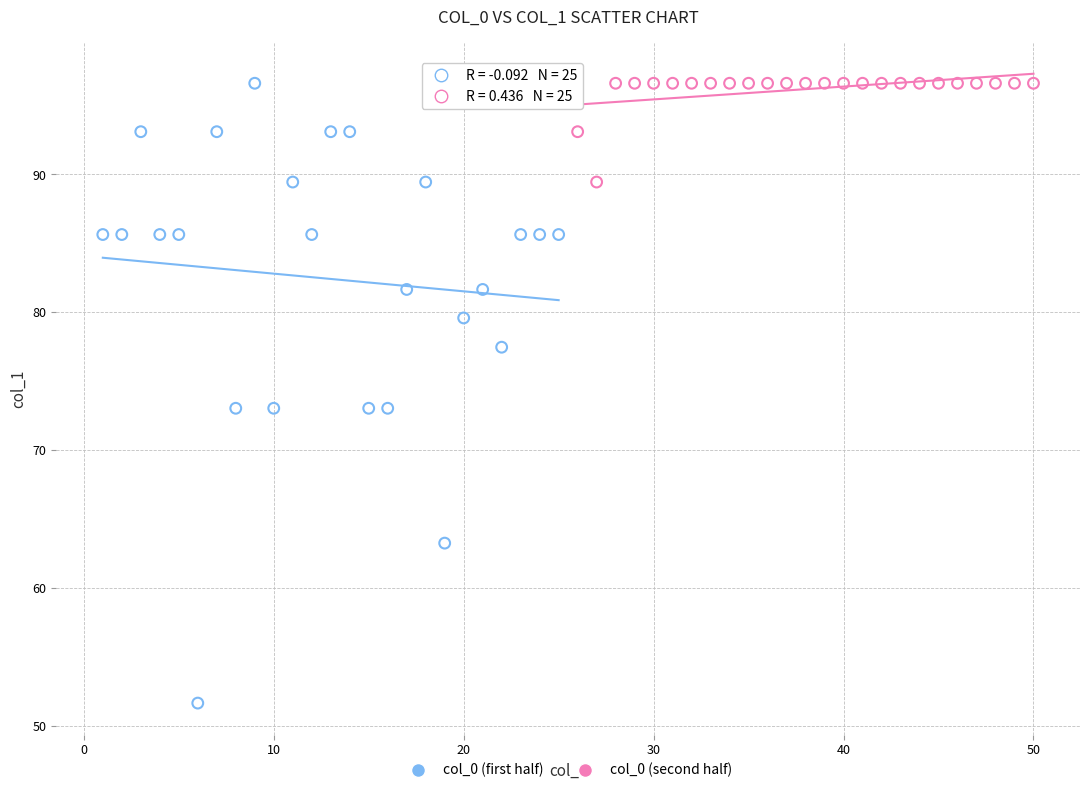

Which series contains the lowest Y value?

col_0 (first half)